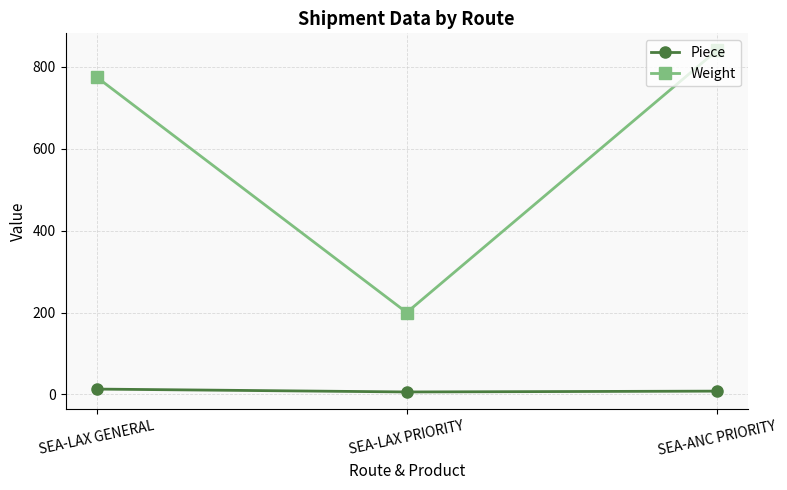

Which series has the widest spread of values?

Weight